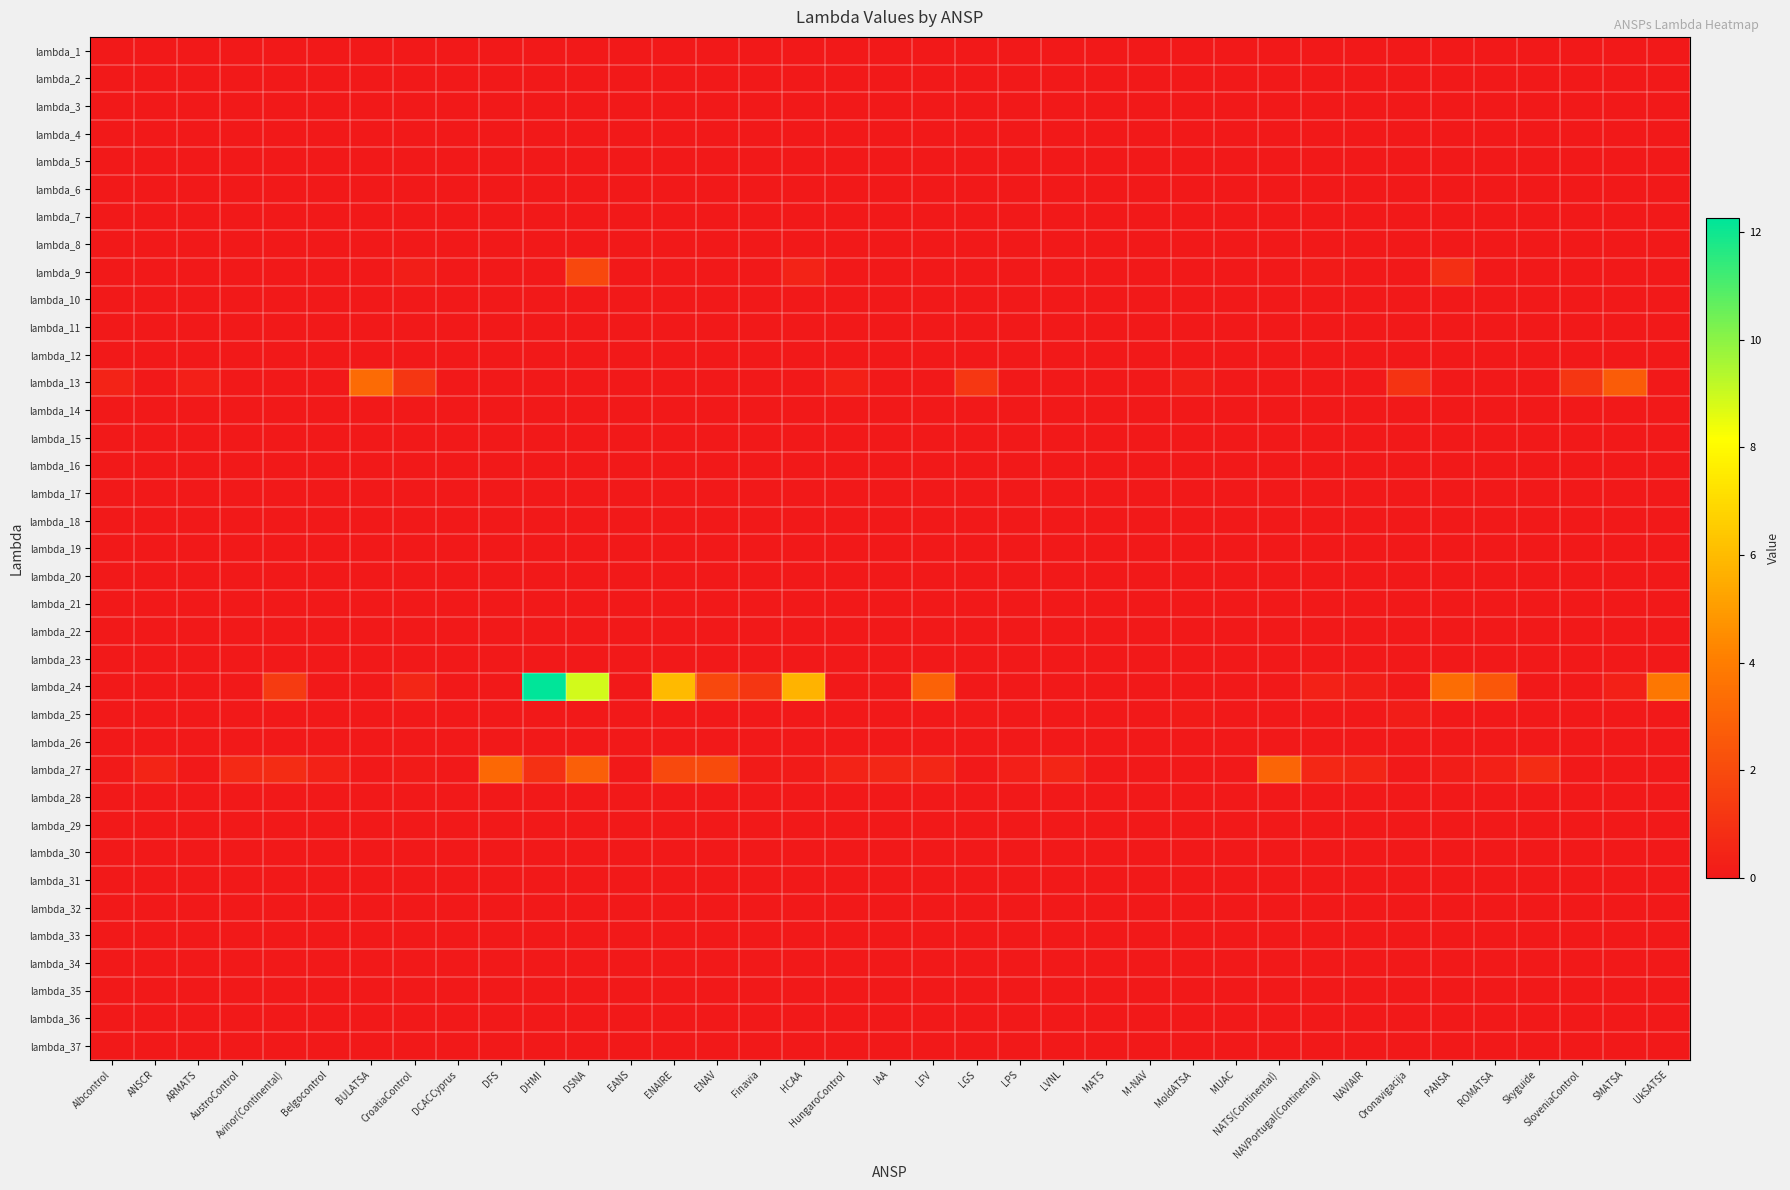

At which category is the sum across all series the highest?

DSNA